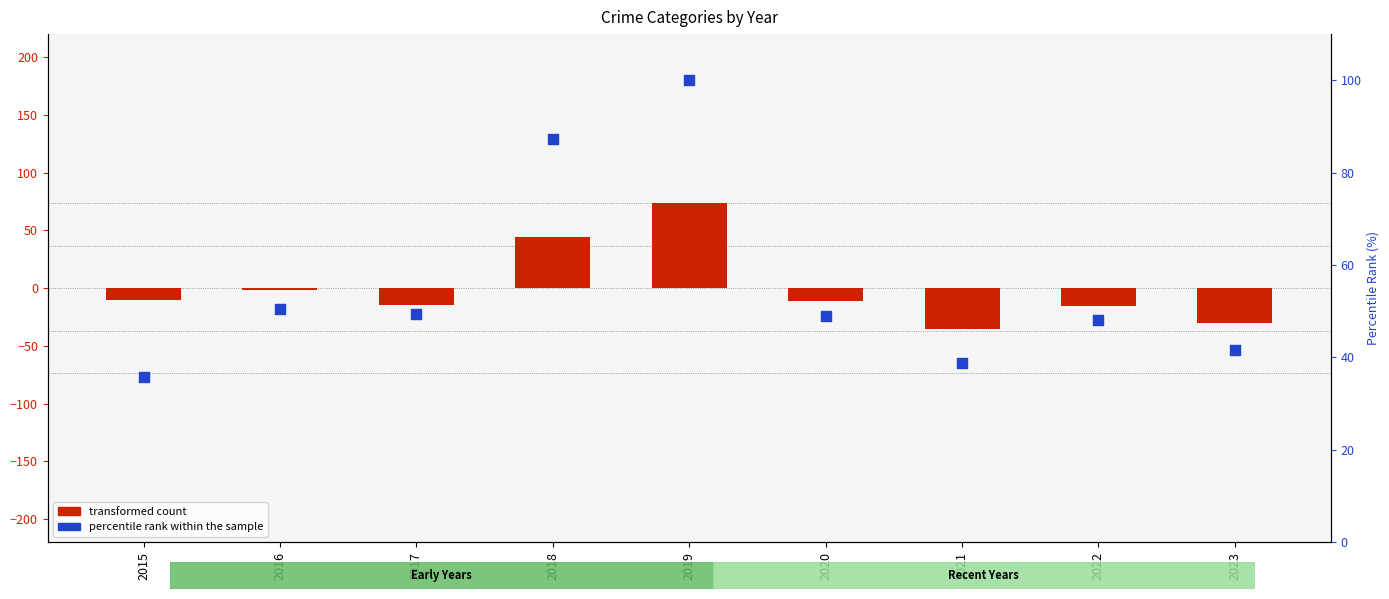

Which series has the widest spread of Y values?

transformed count